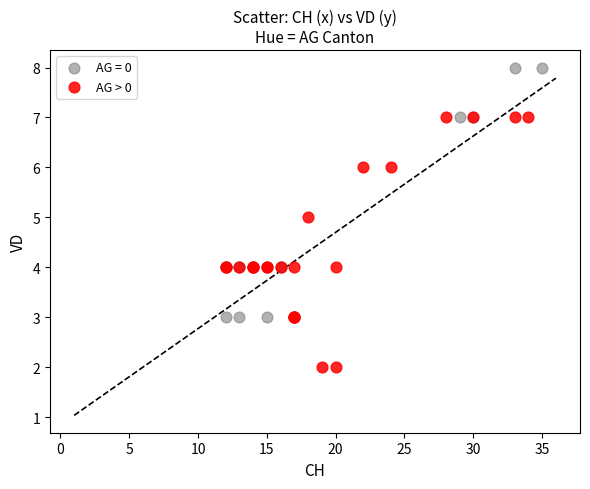

Which series reaches the minimum Y coordinate?

AG > 0